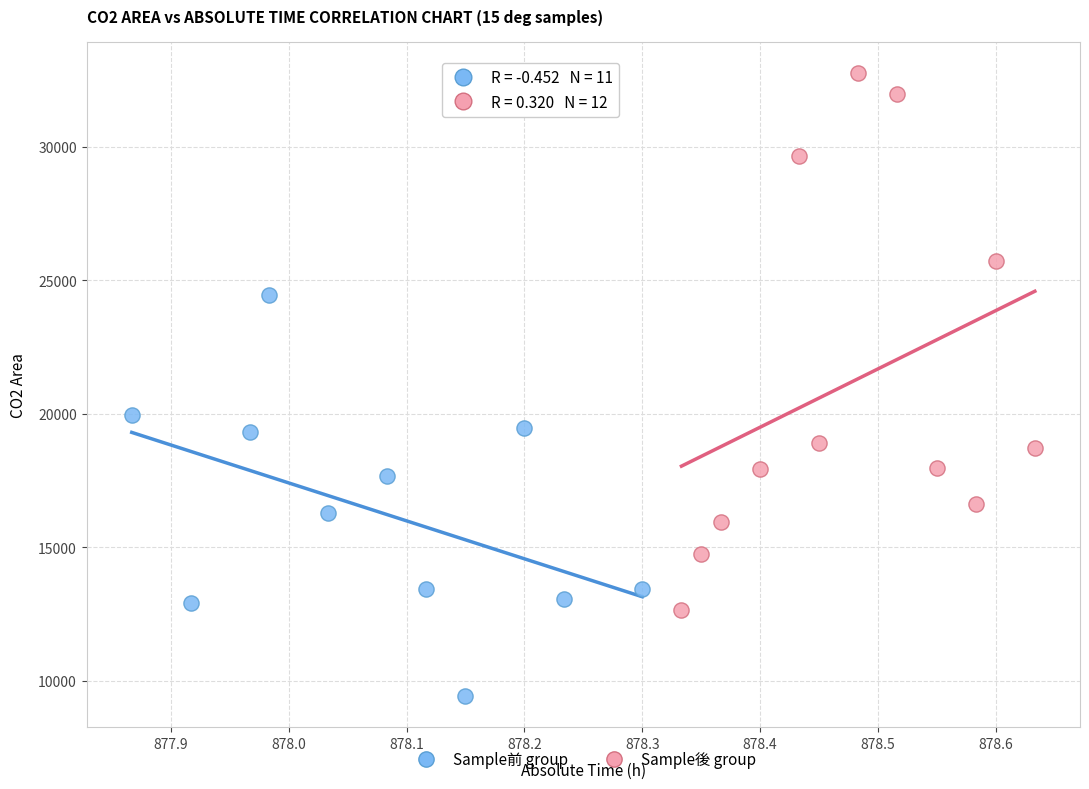

Which series reaches the maximum Y coordinate?

Sample後 group